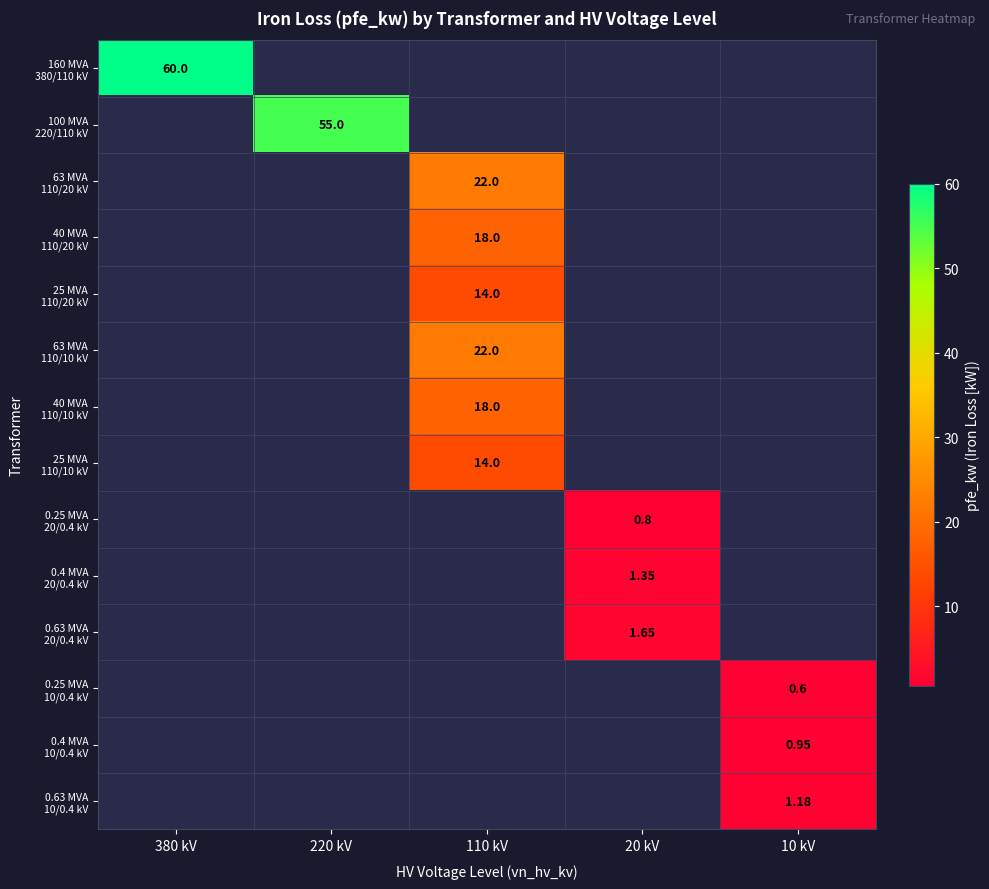

At how many categories does at least one series exceed 37?

2